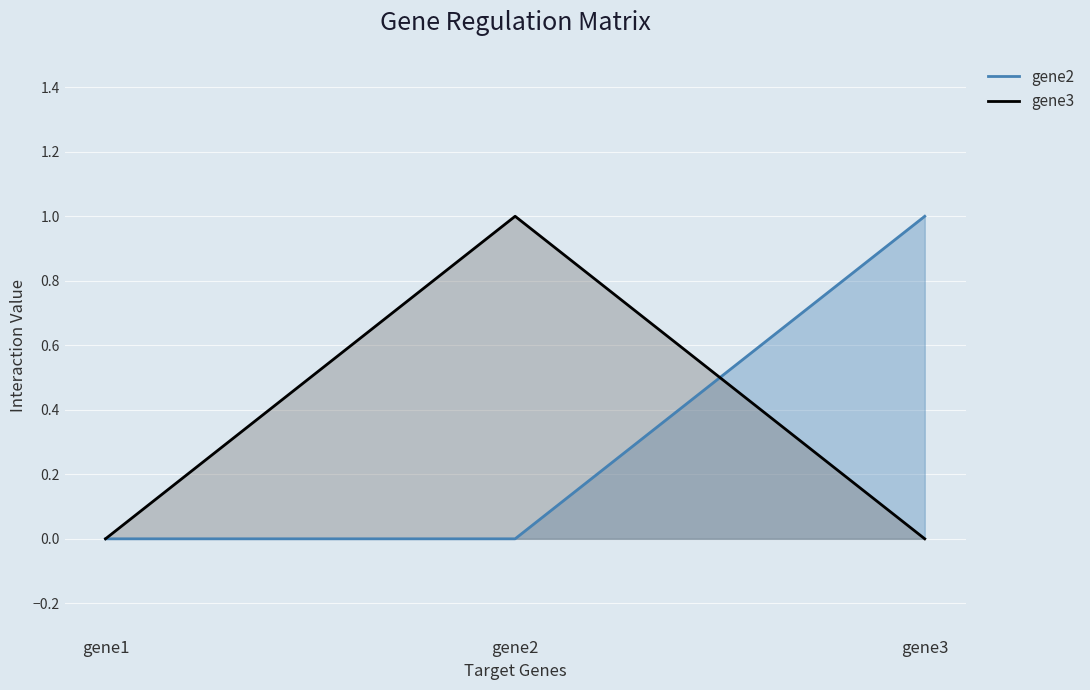

Rank the series at gene1 from highest to lowest value.

gene2, gene3